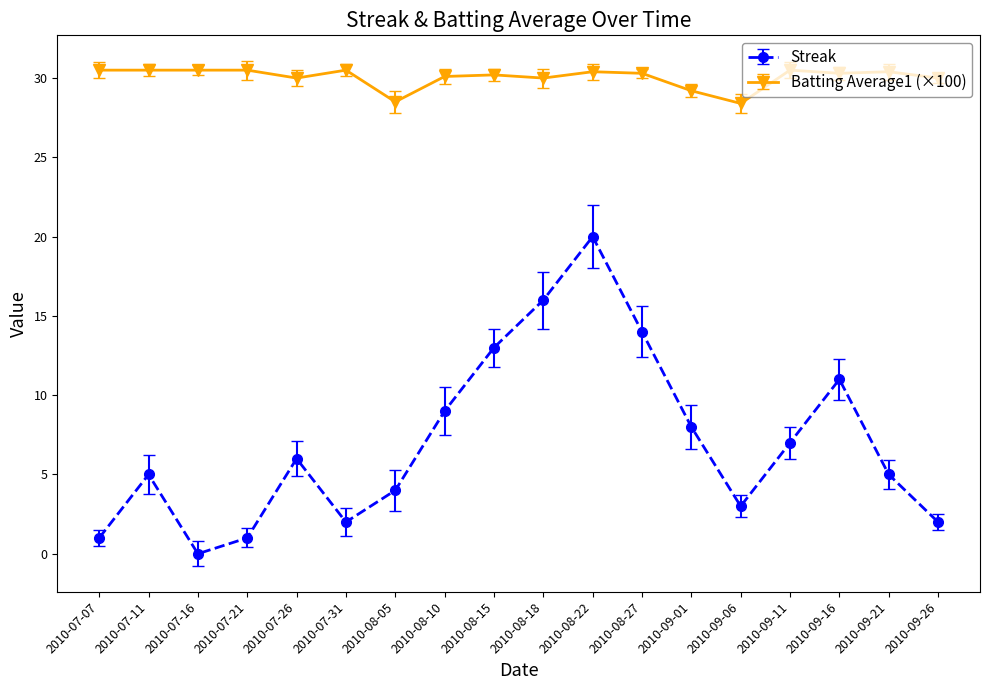

What is the label of the 9th point from the left?

2010-08-15